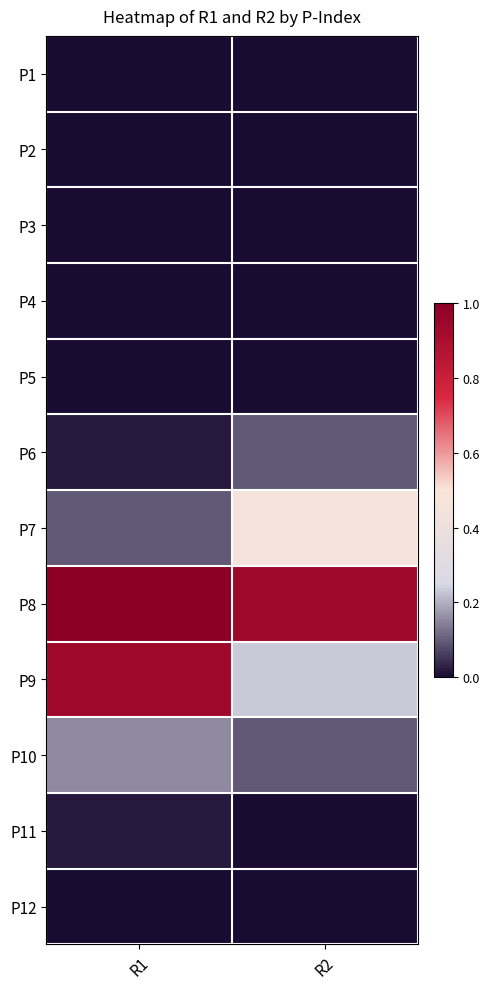

What is the maximum value shown in the chart?

1.0